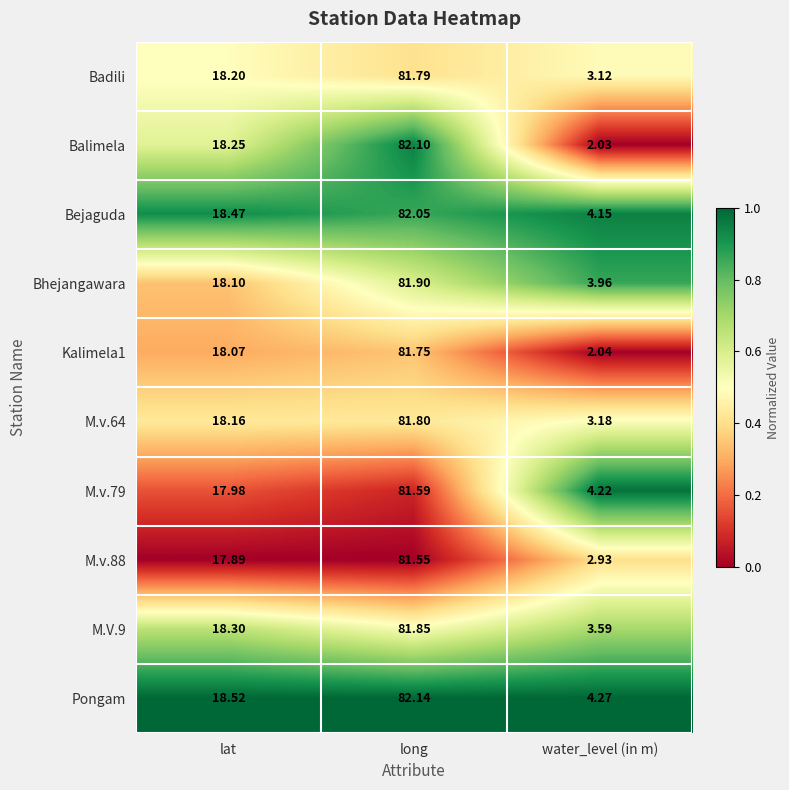

At which category is the sum across all series the highest?

long